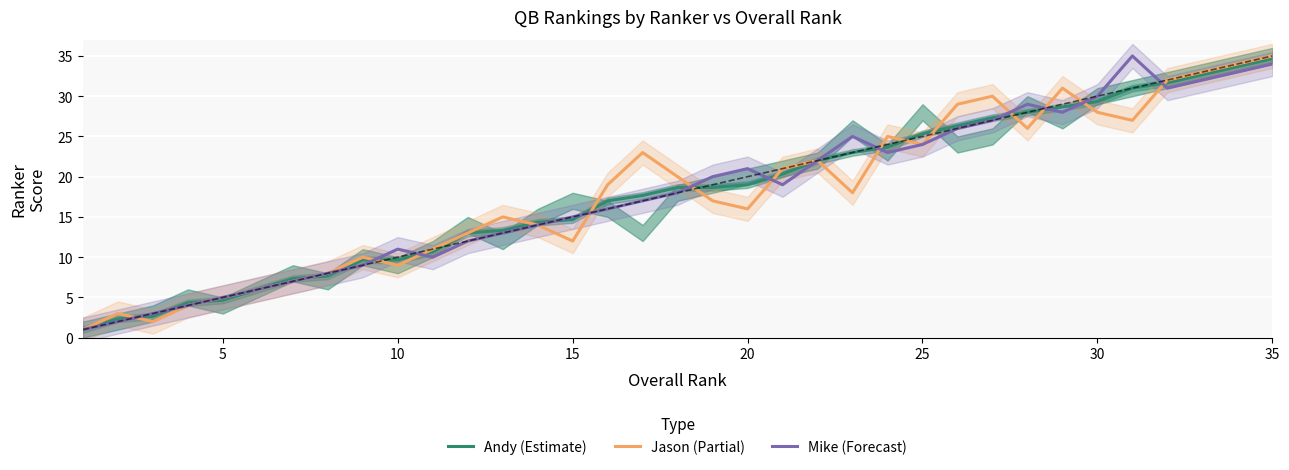

The value of Andy (Estimate) at 35 is 4.8. True or false?

False